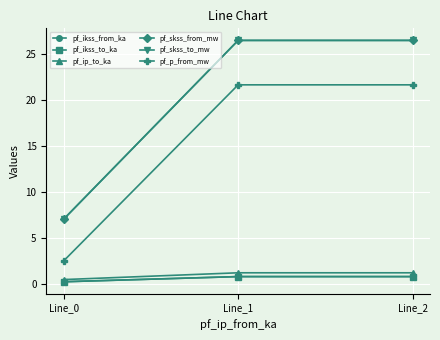

What is the value of the pf_p_from_mw point at the 3rd from the left?

21.7